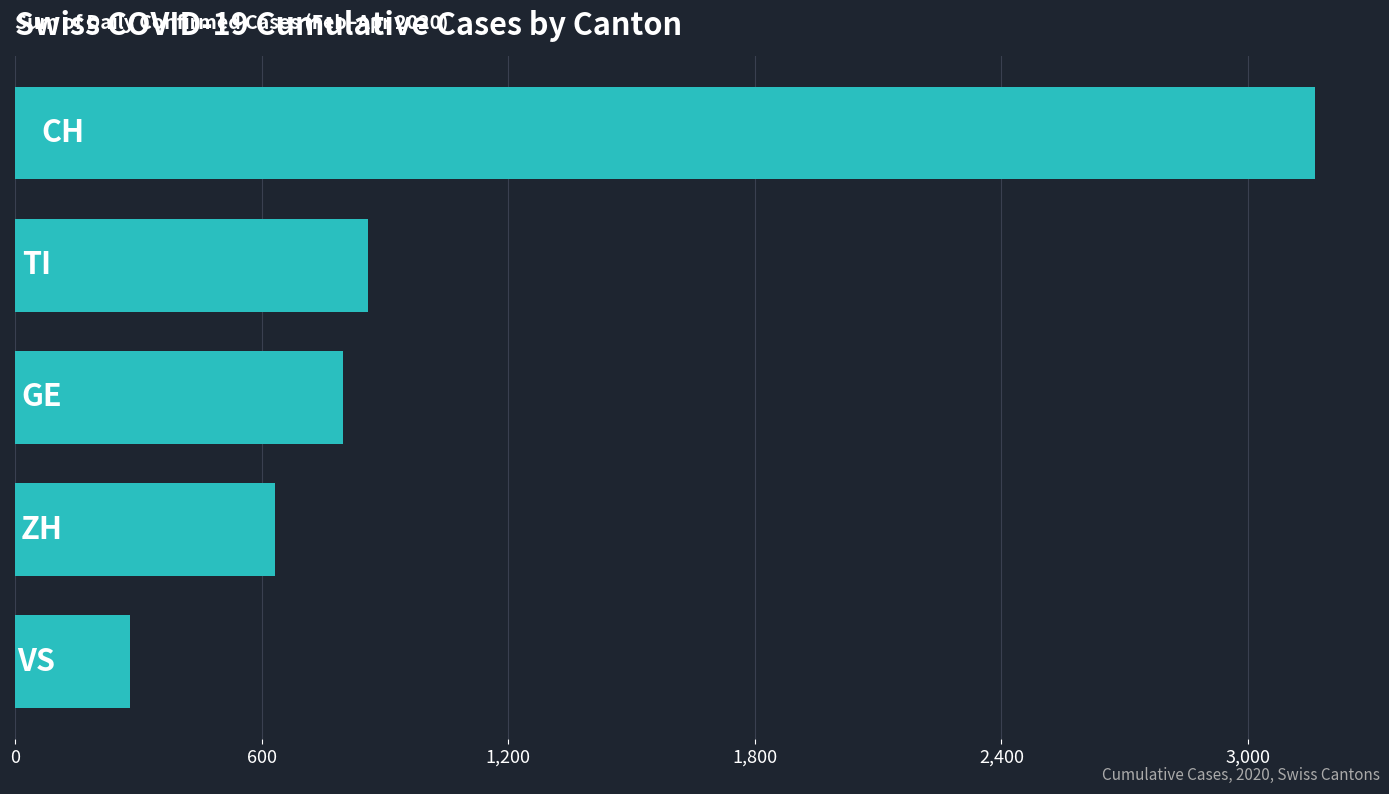

What is the greatest value displayed?

3163